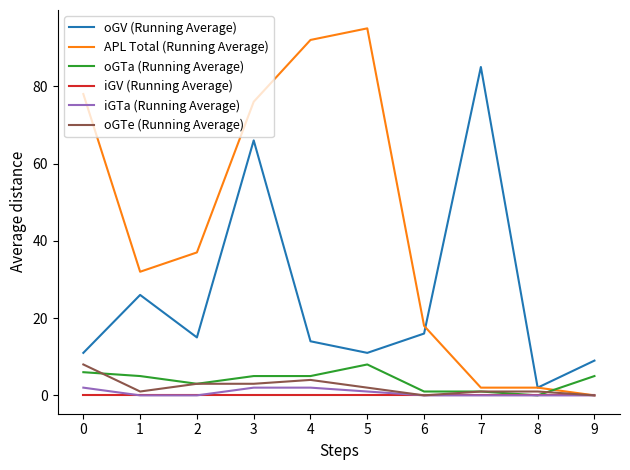

Does the chart display data point markers on the line(s)?

No